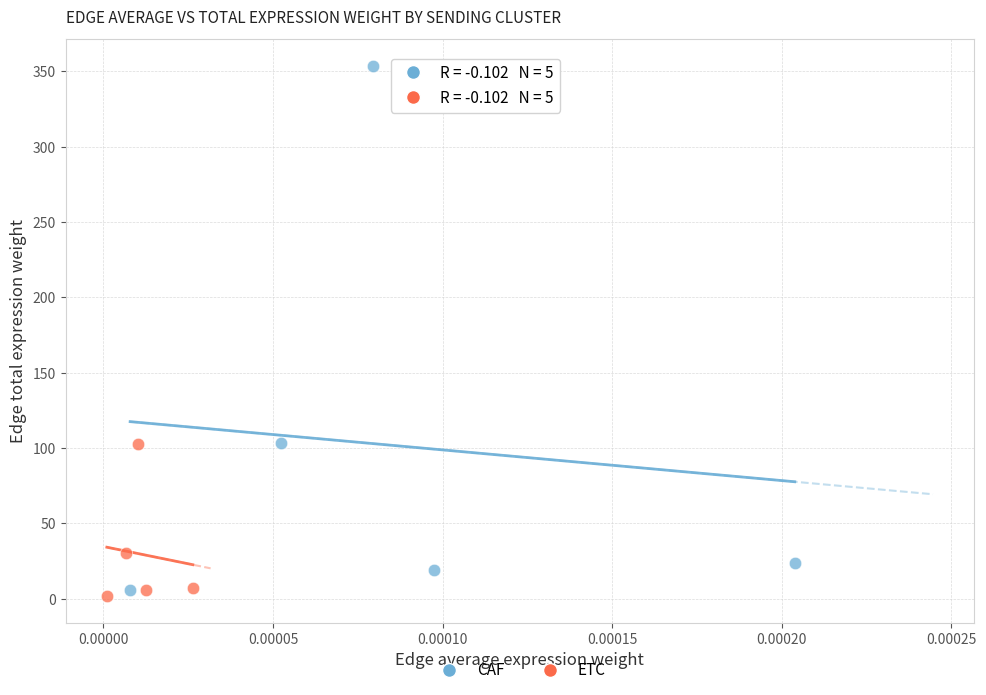

Which series contains the highest Y value?

CAF